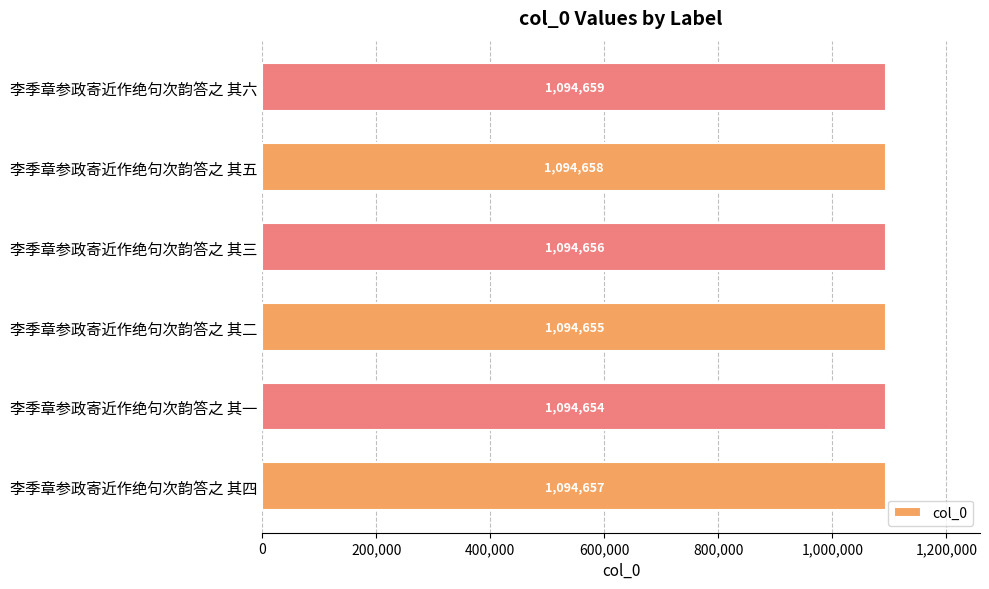

Count the values in the range 1094655 to 1094658.

4